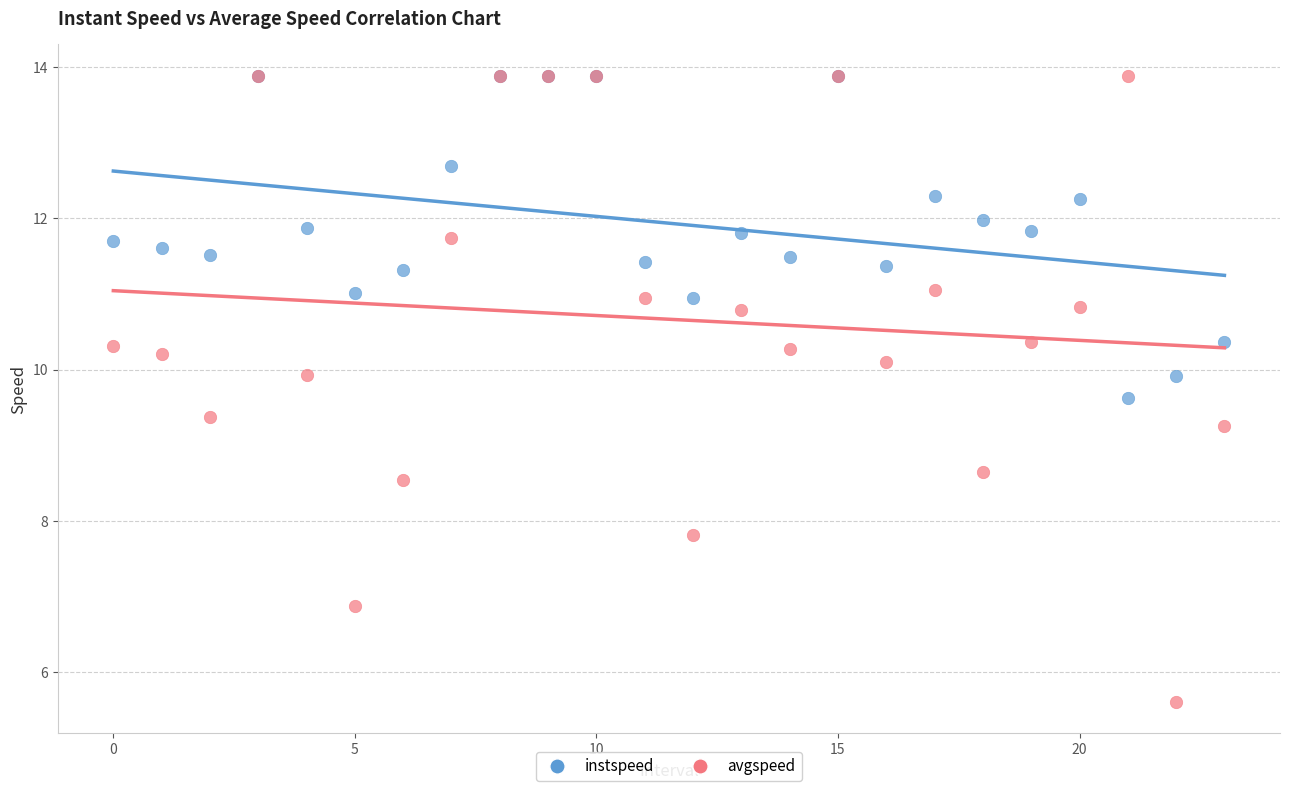

Which series reaches the minimum Y coordinate?

avgspeed